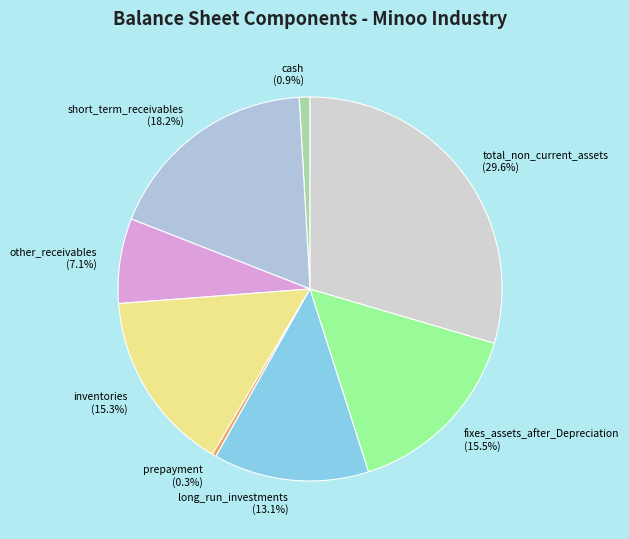

Between long_run_investments (13.1%) and other_receivables (7.1%), which is larger?

long_run_investments (13.1%)